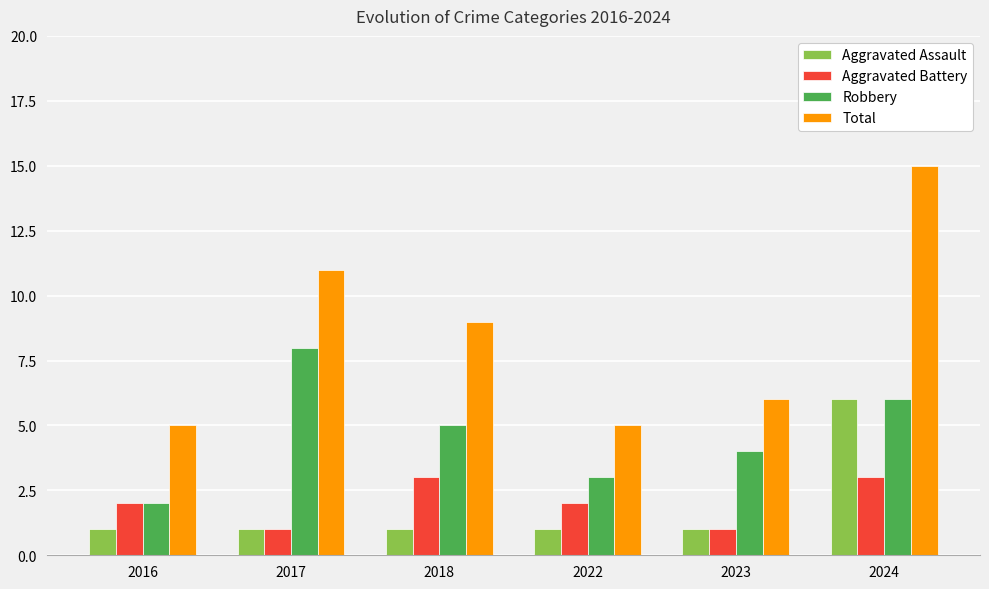

What is the sum of all Aggravated Battery values?

12